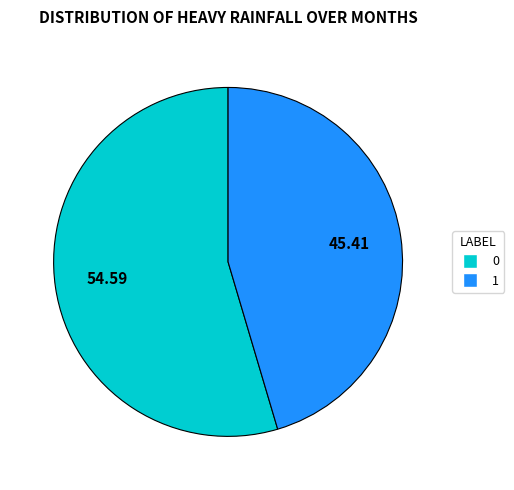

Approximately how many times larger is the value at 0 compared to 1?

1.2